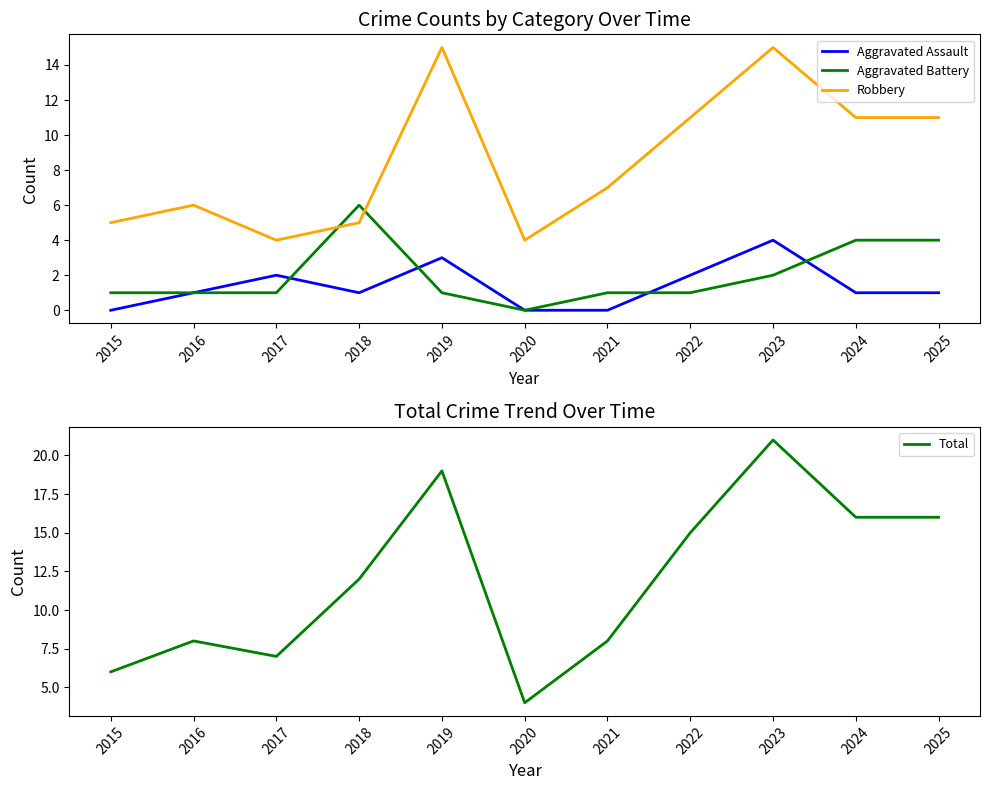

Rank the categories by Aggravated Battery value from lowest to highest.

2020, 2015, 2016, 2017, 2019, 2021, 2022, 2023, 2024, 2025, 2018